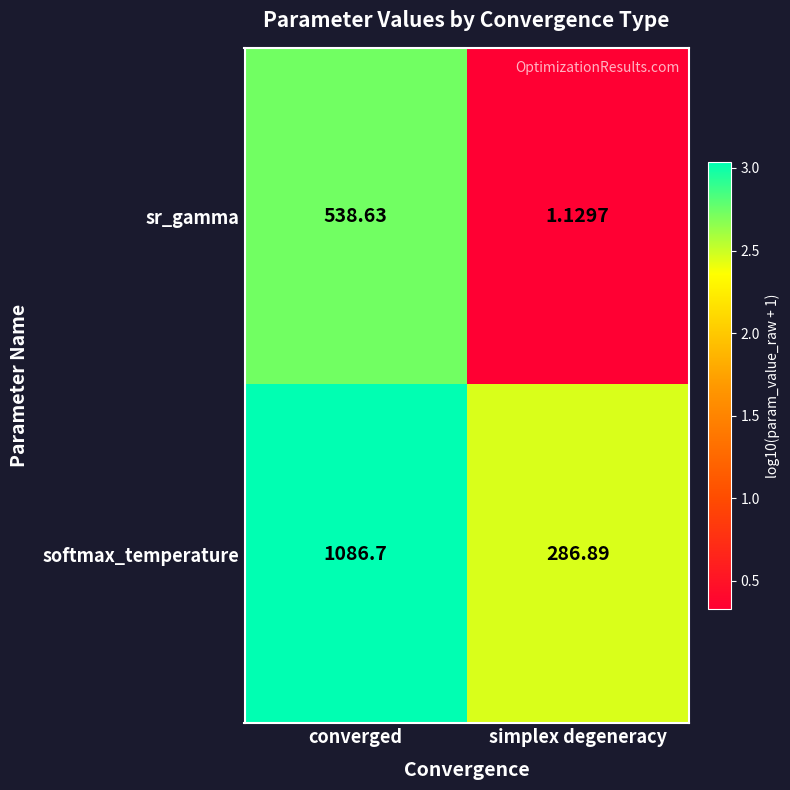

Which series has the largest total across all categories?

softmax_temperature